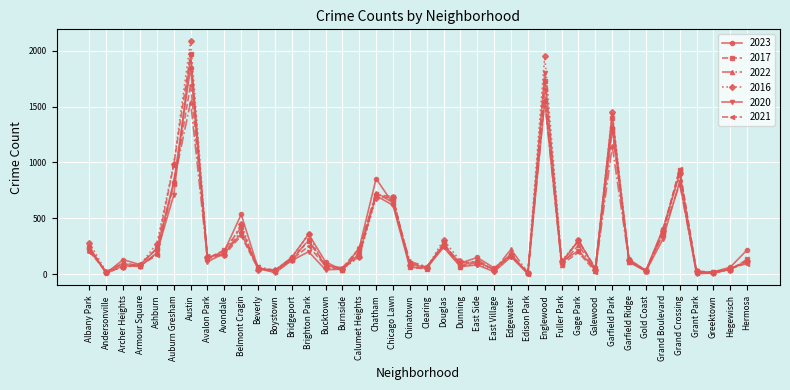

At which label does 2016 reach its peak?

Austin